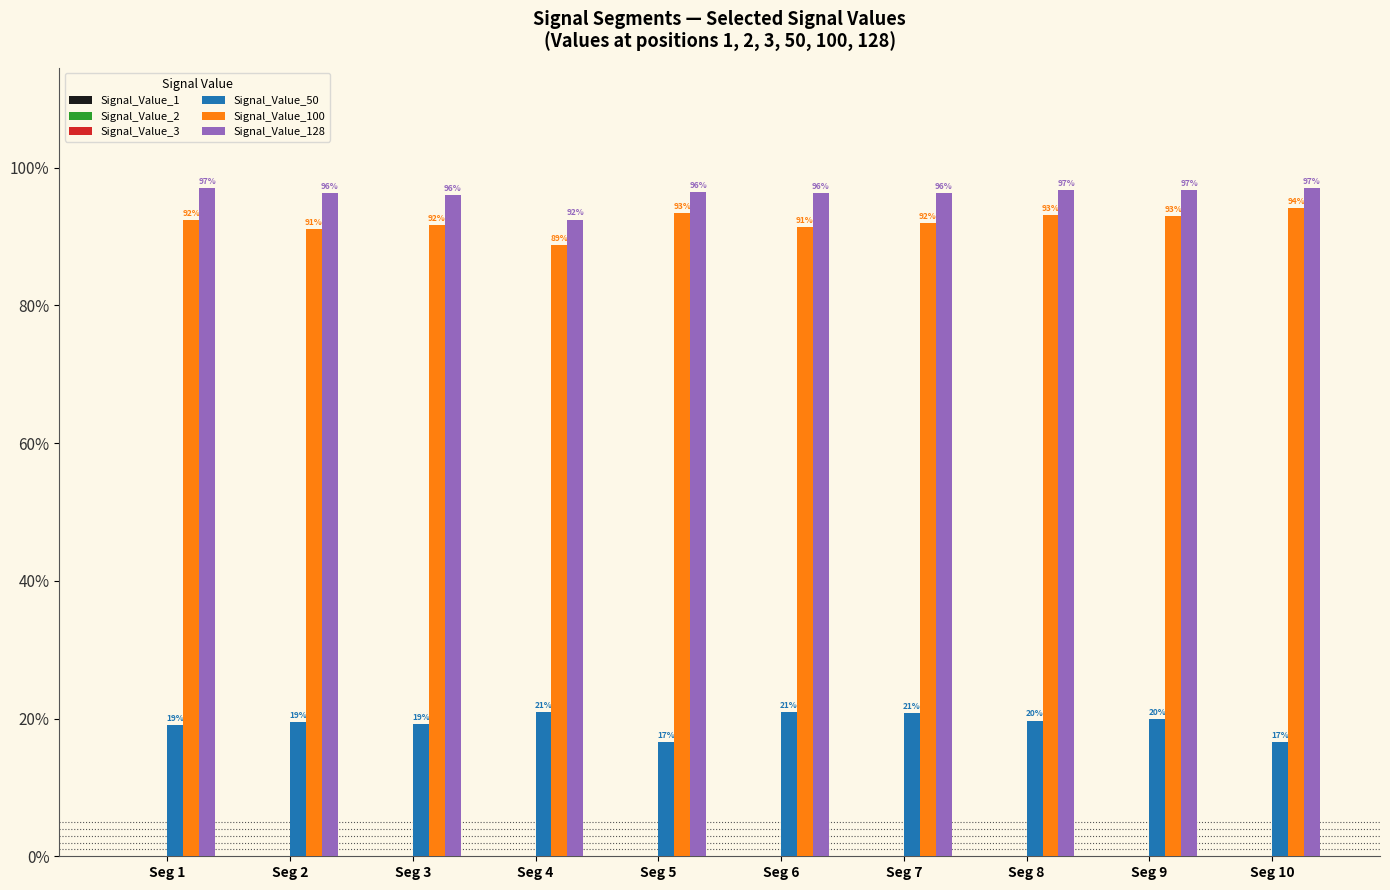

Reading right to left, extract all data points from this chart.

Signal_Value_1: 0.0	0.0	0.0	0.0	0.0	0.0	0.0	0.0	0.0	0.0
Signal_Value_2: 0.0	0.0	0.0	0.0	0.0	0.0	0.0	0.0	0.0	0.0
Signal_Value_3: 0.0	0.0	0.0	0.0	0.0	0.0	0.0	0.0	0.0	0.0
Signal_Value_50: 0.2	0.2	0.2	0.2	0.2	0.2	0.2	0.2	0.2	0.2
Signal_Value_100: 0.9	0.9	0.9	0.9	0.9	0.9	0.9	0.9	0.9	0.9
Signal_Value_128: 1.0	1.0	1.0	1.0	1.0	1.0	0.9	1.0	1.0	1.0